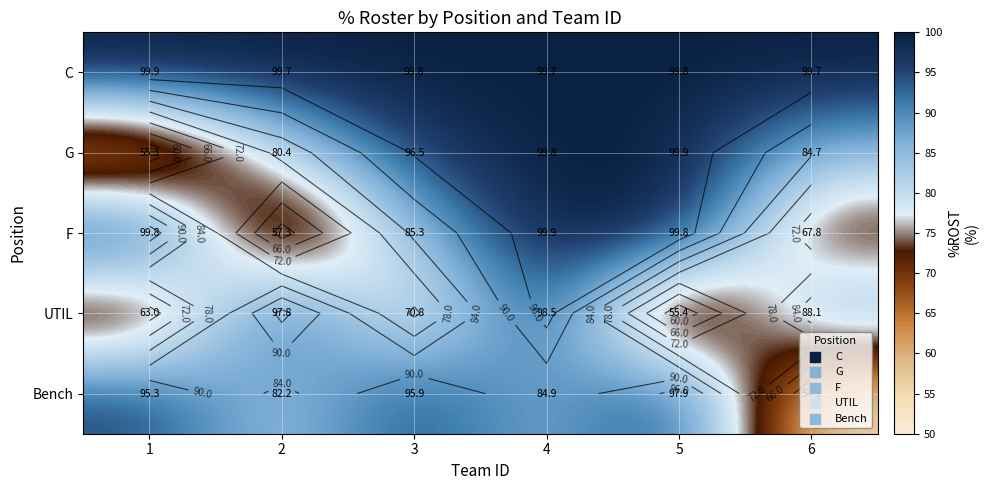

At which category is the sum across all series the highest?

4